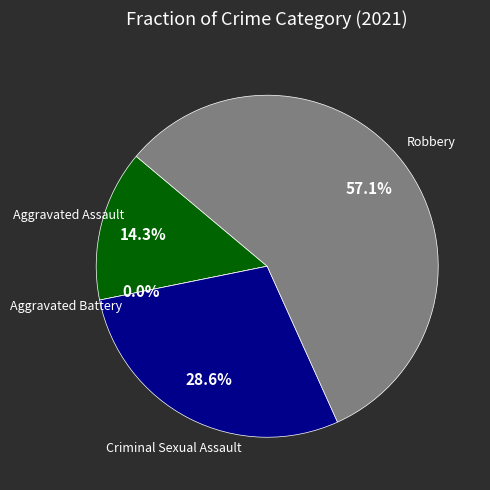

What is the ratio of the value at Criminal Sexual Assault to the value at Aggravated Assault?

2.0